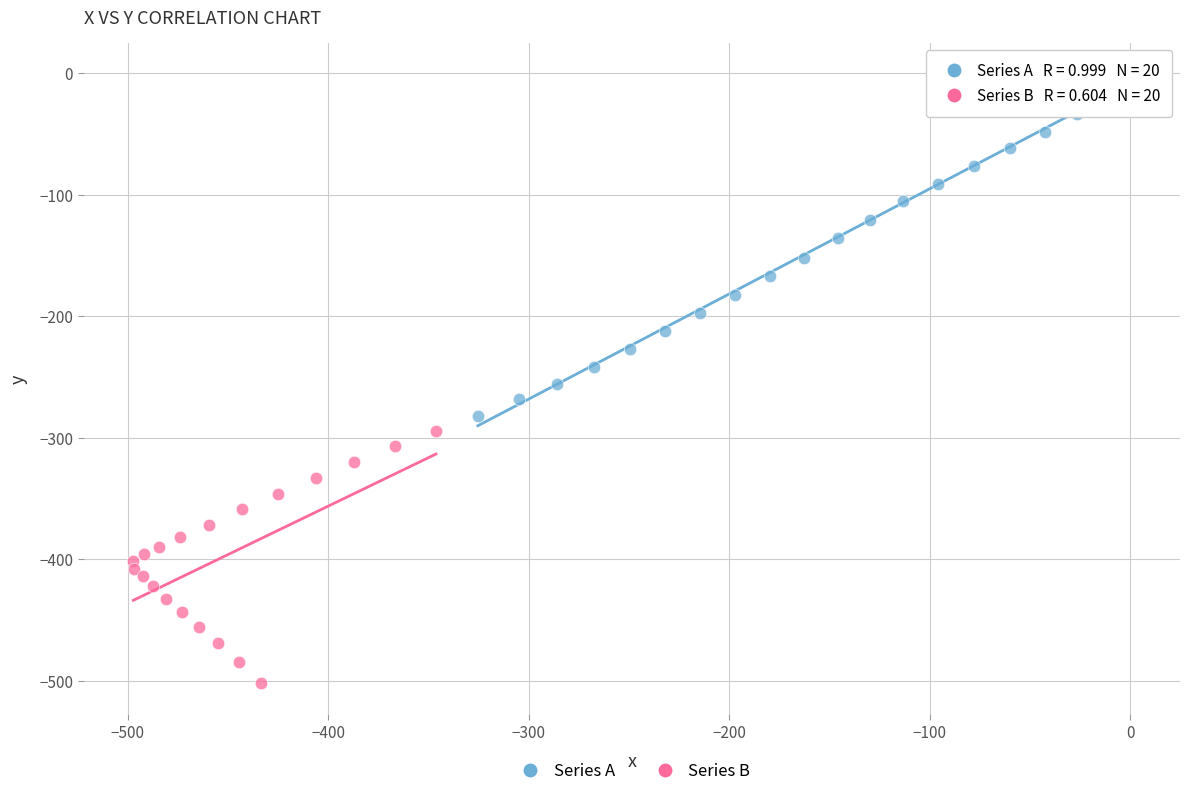

What are all the series names shown in the legend?

Series A, Series B